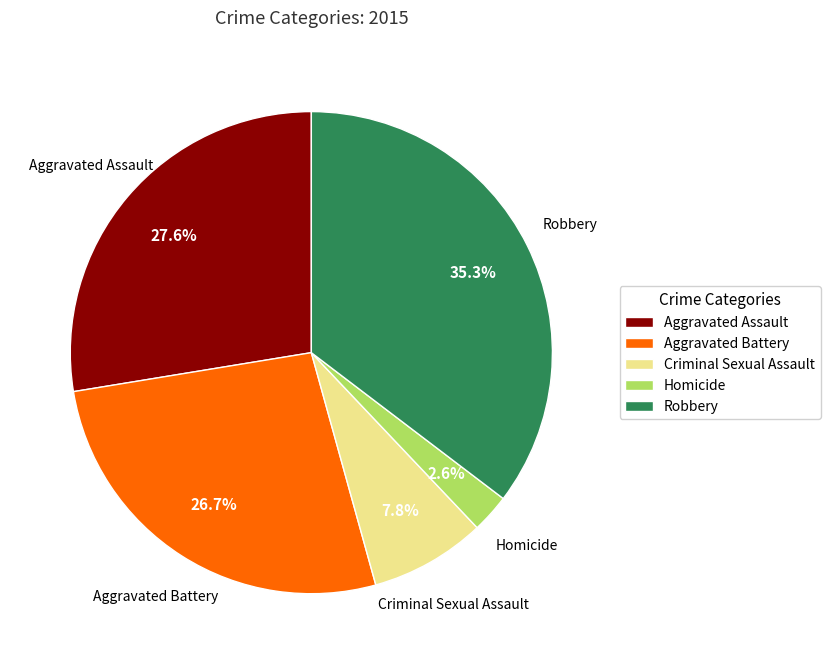

What percentage is the Criminal Sexual Assault slice, to the nearest percent?

8%